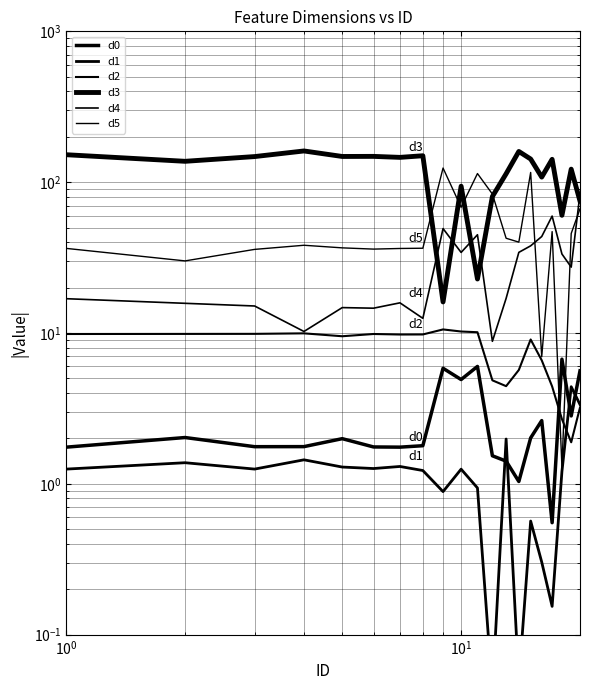

How many data points does each series have?

20